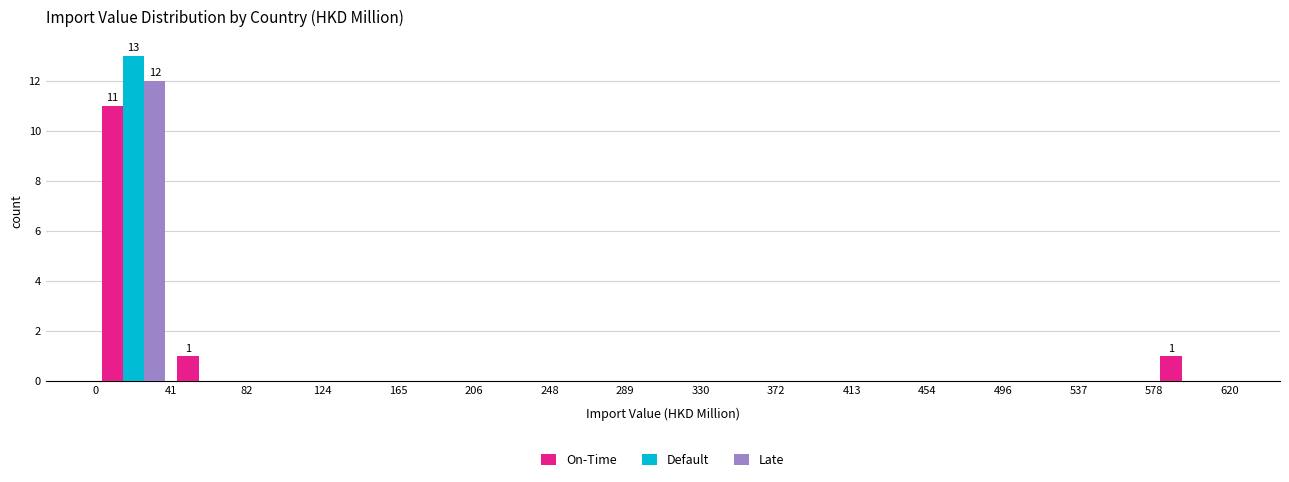

In the Late series, which range on the x-axis has the tallest bar?

0 to 41